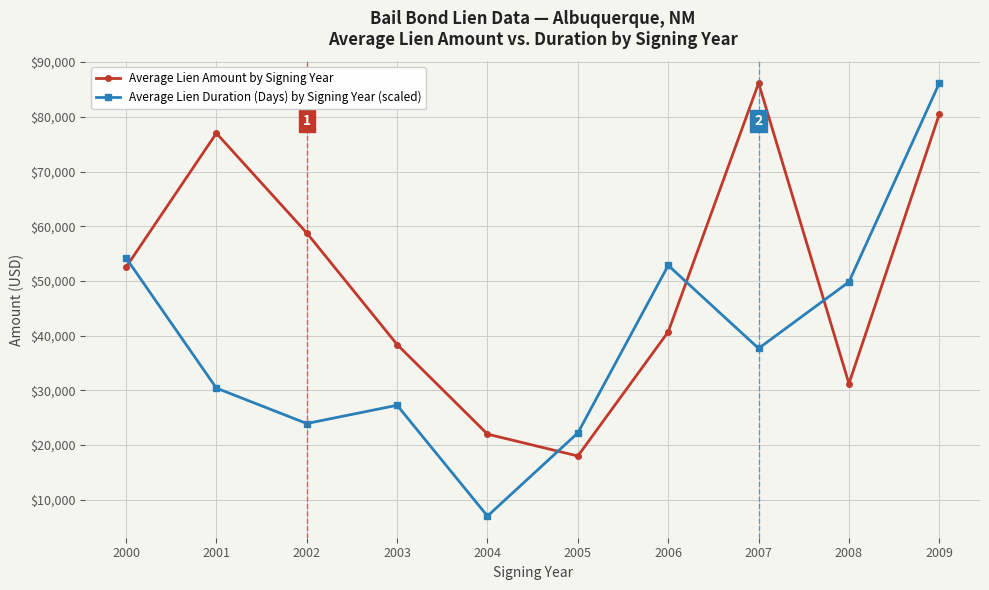

Rank the series by their average value, from lowest to highest.

Average Lien Duration (Days) by Signing Year (scaled), Average Lien Amount by Signing Year